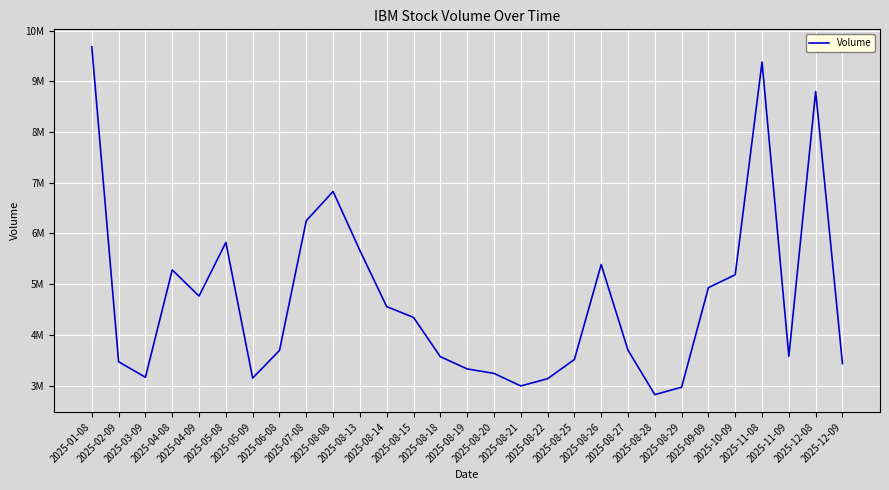

What position from the right is 2025-08-29?

7